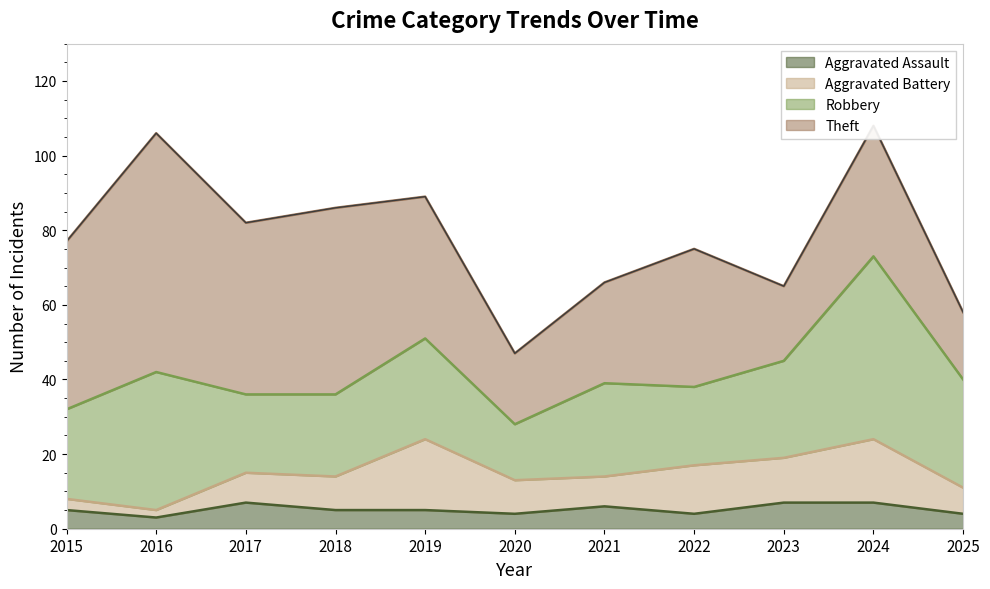

Where does the Robbery series first go above 25?

2016